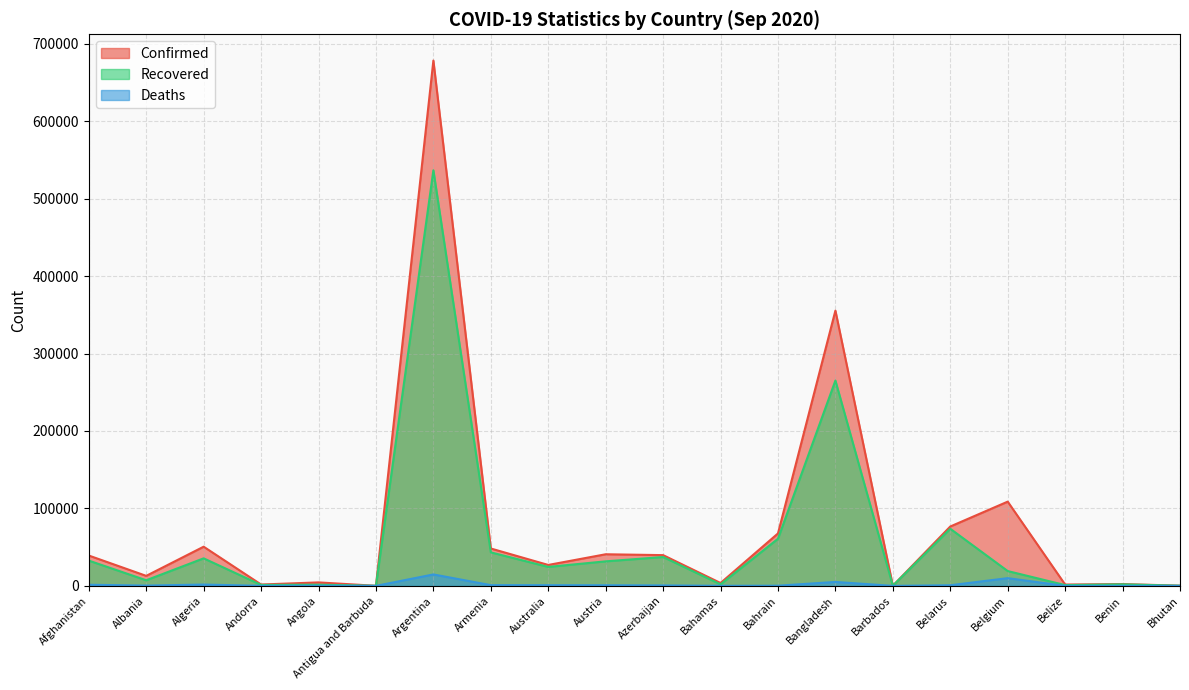

Reading left to right, list all the values displayed in this chart.

Confirmed: Afghanistan=39170	Albania=12921	Algeria=50579	Andorra=1753	Angola=4475	Antigua and Barbuda=97	Argentina=678266	Armenia=48251	Australia=27000	Austria=40816	Azerbaijan=39686	Bahamas=3699	Bahrain=67701	Bangladesh=355384	Barbados=189	Belarus=76651	Belgium=108768	Belize=1706	Benin=2325	Bhutan=261
Recovered: Afghanistan=32619	Albania=7239	Algeria=35544	Andorra=1203	Angola=1503	Antigua and Barbuda=92	Argentina=536589	Armenia=43266	Australia=24465	Austria=31661	Azerbaijan=37255	Bahamas=1962	Bahrain=60853	Bangladesh=265092	Barbados=174	Belarus=73733	Belgium=19123	Belize=1019	Benin=1954	Bhutan=196
Deaths: Afghanistan=1451	Albania=370	Algeria=1703	Andorra=53	Angola=162	Antigua and Barbuda=3	Argentina=14766	Armenia=945	Australia=869	Austria=783	Azerbaijan=581	Bahamas=86	Bahrain=231	Bangladesh=5072	Barbados=7	Belarus=802	Belgium=9965	Belize=22	Benin=40	Bhutan=0